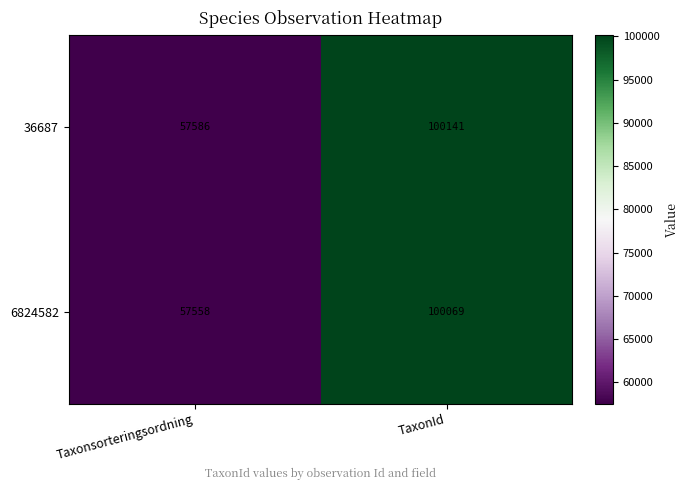

What value does the 6824582 series have at TaxonId, to the nearest 10?

100070